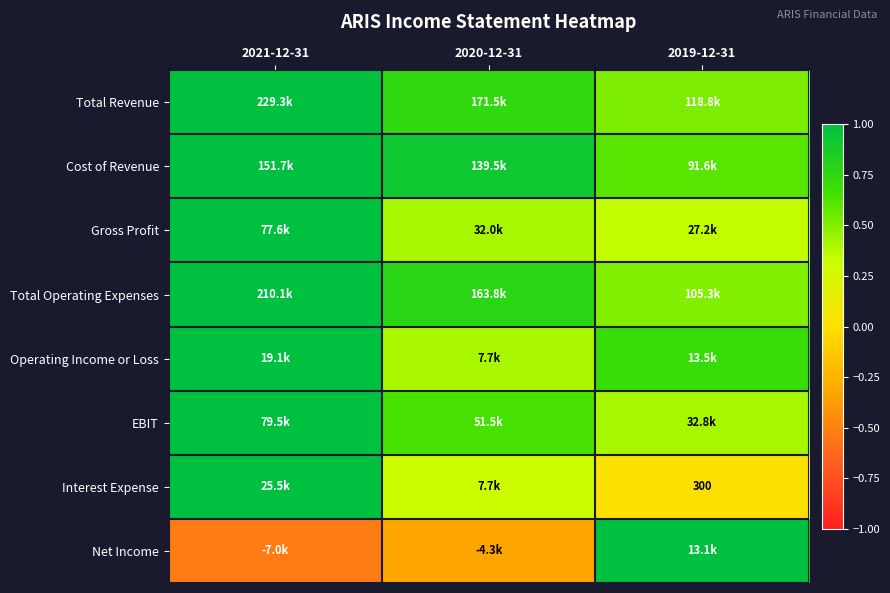

At how many categories does at least one series exceed 0?

3